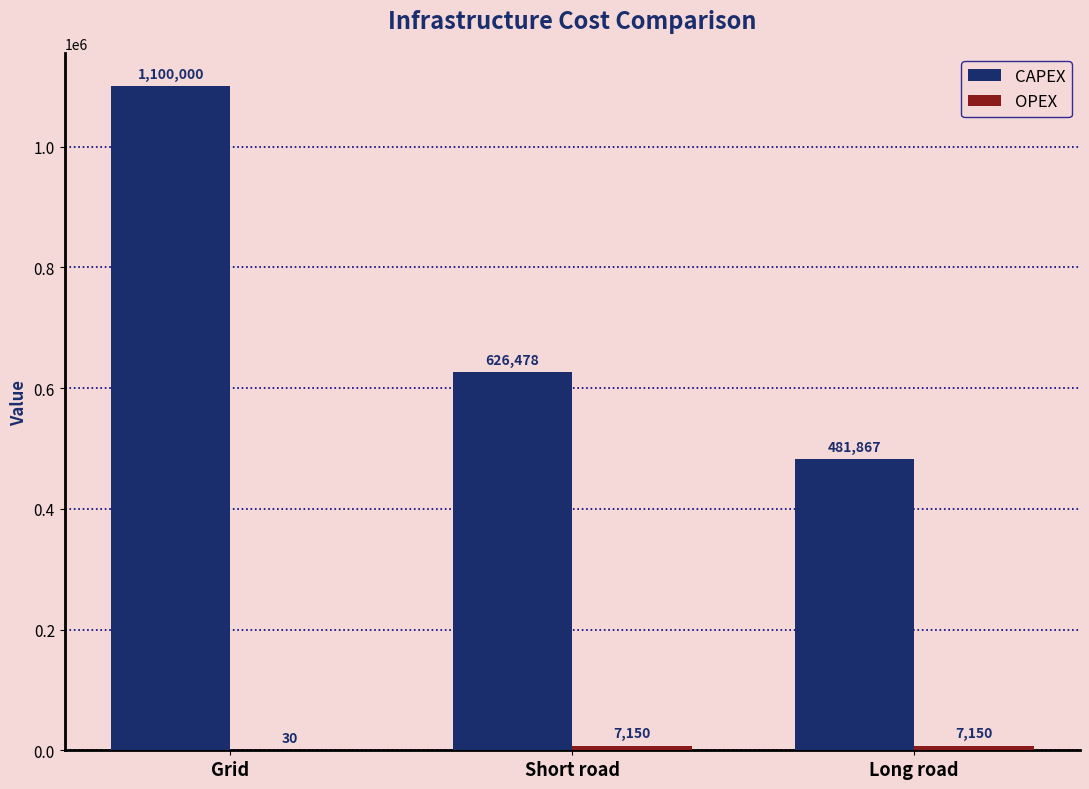

Between Short road and Long road, which series saw the biggest shift?

CAPEX